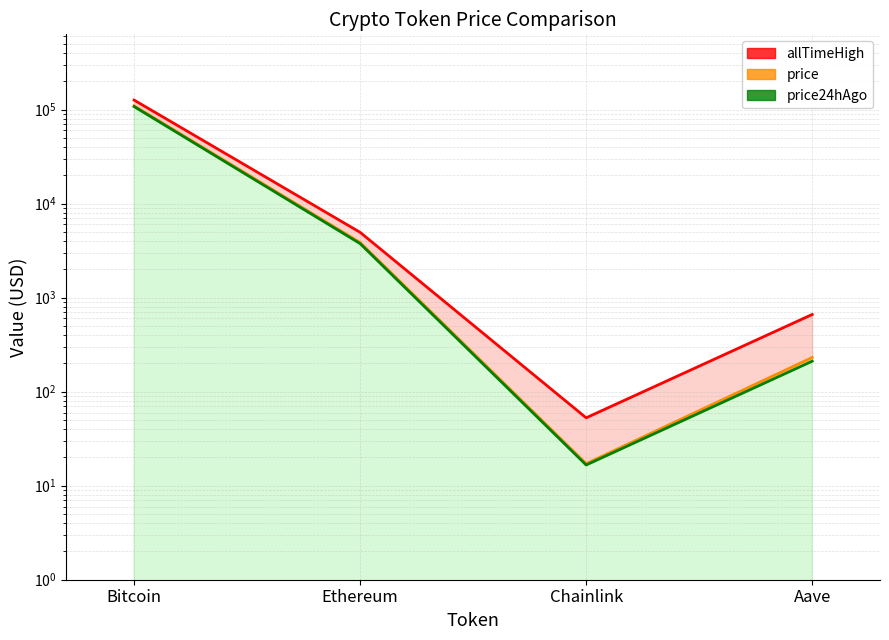

Is the value of allTimeHigh line at Aave greater than the value of price24hAgo line at Bitcoin?

No